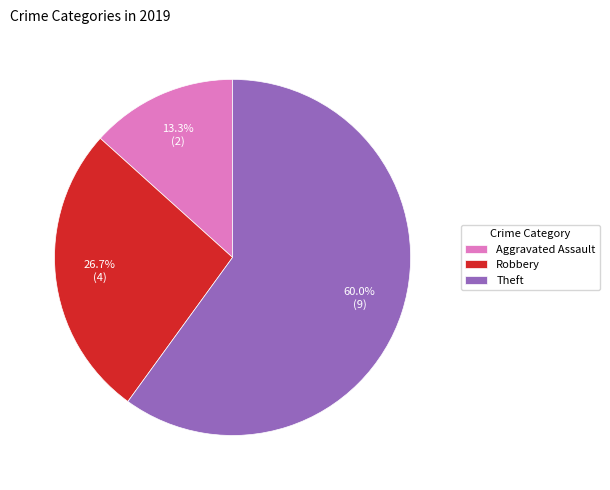

Which slice is the smallest?

Aggravated Assault